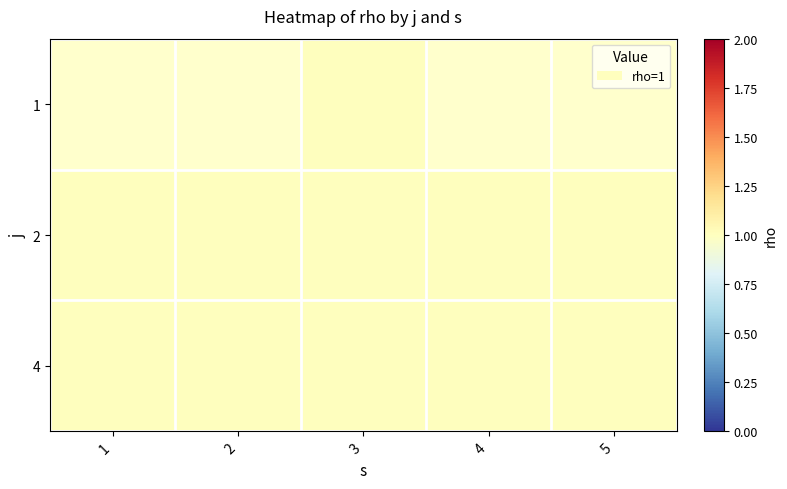

True or false: 2 has a value of 0.7 at 2.

False